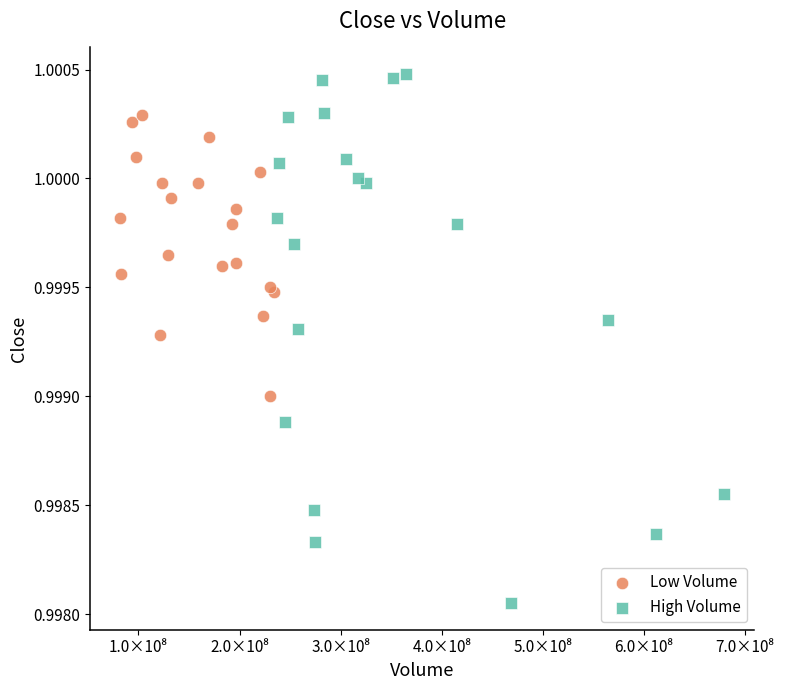

Which series contains the highest Y value?

High Volume